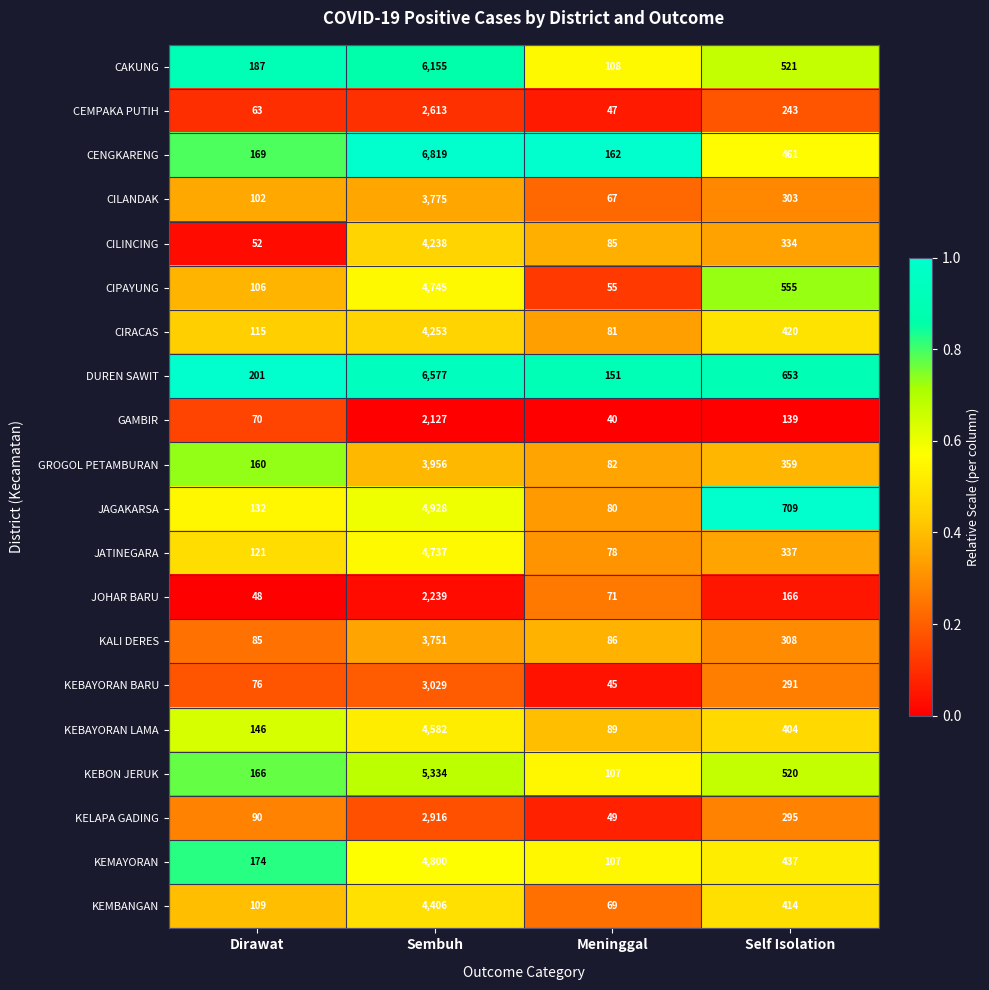

What is the difference between the maximum and second lowest values in the CIPAYUNG series?

4639